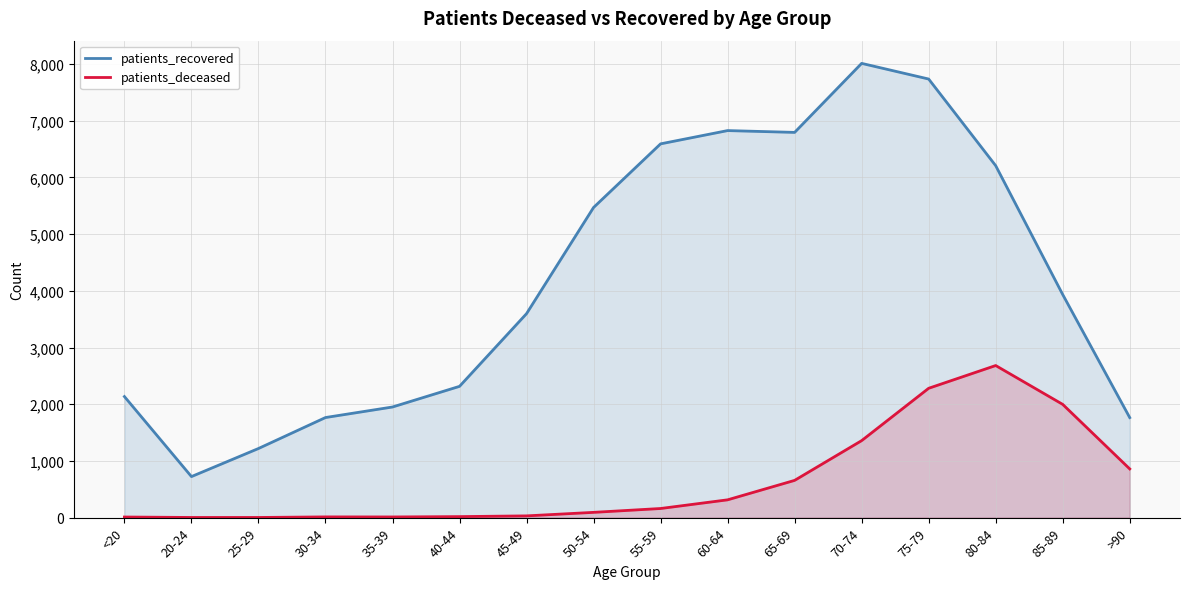

Is the value of patients_deceased at 70-74 greater than the value of patients_recovered at 70-74?

No